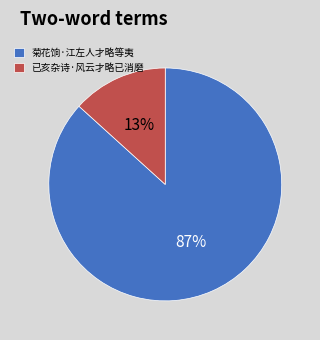

To the nearest percent, what portion does 菊花饷·江左人才略等夷 represent?

87%